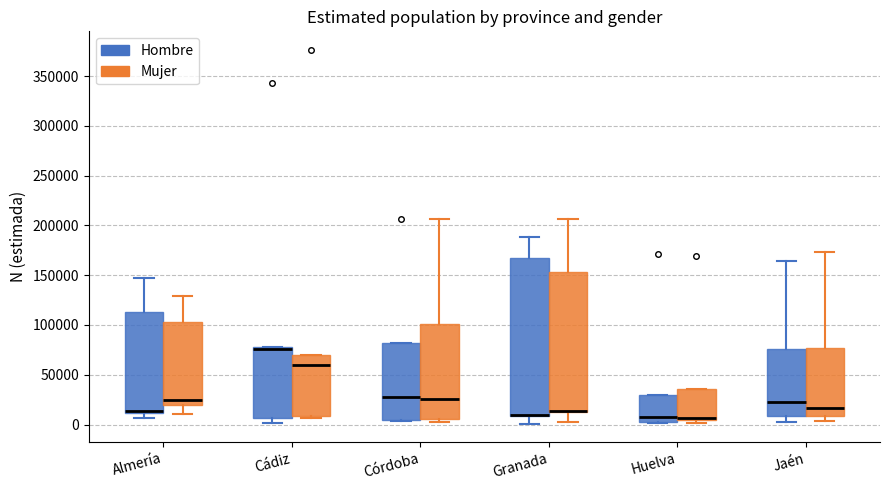

Reading left to right, transcribe this box plot: for each box, give where its median line is, the range the box spans, and where its two whiskers end, as read against the y-axis. The values are not printed on the chart, so give them approximately, as read against the axis.

Almería (Hombre): median 15000, box 10000 to 115000, whiskers 5000 to 145000
Almería (Mujer): median 25000, box 20000 to 105000, whiskers 10000 to 130000
Cádiz (Hombre): median 75000, box 5000 to 80000, whiskers 0 to 80000
Cádiz (Mujer): median 60000, box 10000 to 70000, whiskers 5000 to 70000
Córdoba (Hombre): median 30000, box 5000 to 80000, whiskers 5000 to 80000
Córdoba (Mujer): median 25000, box 5000 to 100000, whiskers 5000 (just below the box's lower edge) to 205000
Granada (Hombre): median 10000 (drawn on the box's lower edge), box 10000 to 165000, whiskers 0 to 190000
Granada (Mujer): median 15000 (drawn on the box's lower edge), box 15000 to 155000, whiskers 5000 to 205000
Huelva (Hombre): median 5000, box 0 to 30000, whiskers 0 to 30000
Huelva (Mujer): median 5000 (just above the box's lower edge), box 5000 to 35000, whiskers 0 to 35000
Jaén (Hombre): median 25000, box 10000 to 75000, whiskers 0 to 165000
Jaén (Mujer): median 15000, box 10000 to 75000, whiskers 5000 to 175000